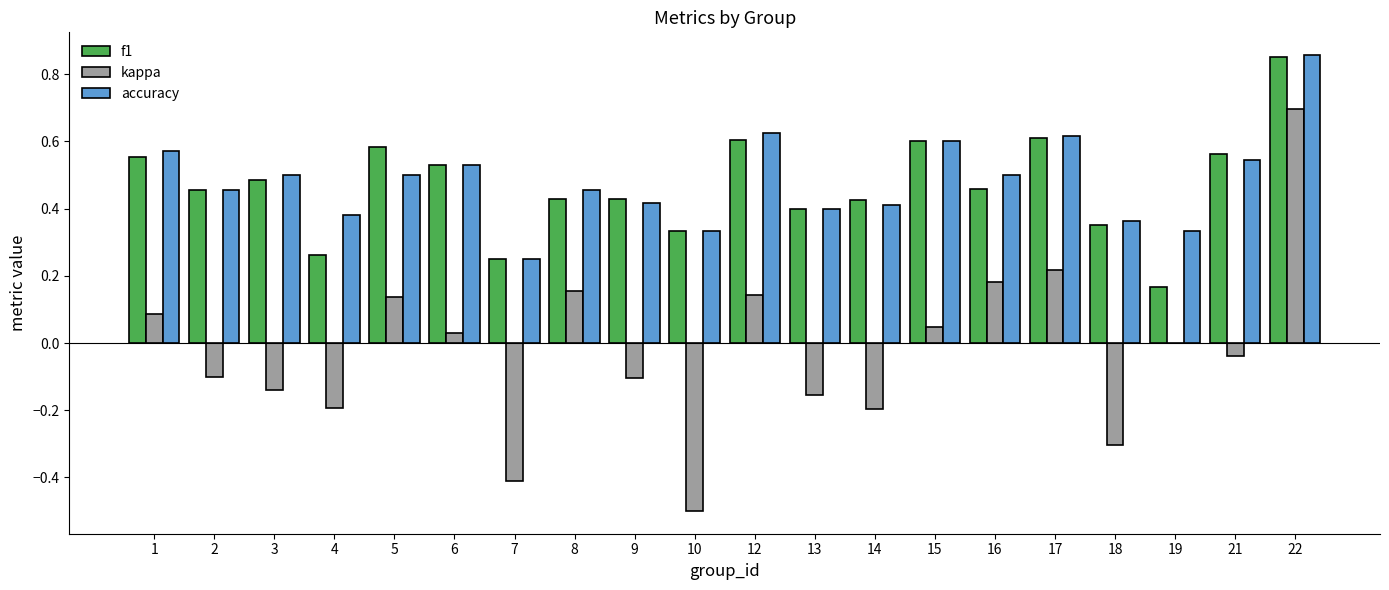

Is it true that f1 equals 0.5 at 16?

True